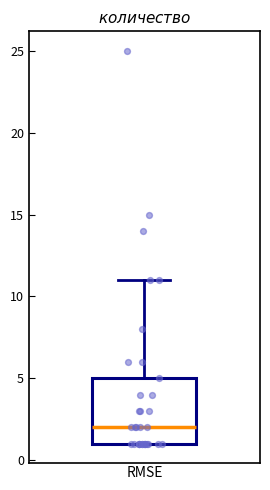

Read this box plot against the y-axis: the position of the median line, the range covered by the box, and the ends of both whiskers. The values are not printed on the chart, so give them approximately, as read against the axis.

median 2, box 1 to 5, whiskers 1 to 11